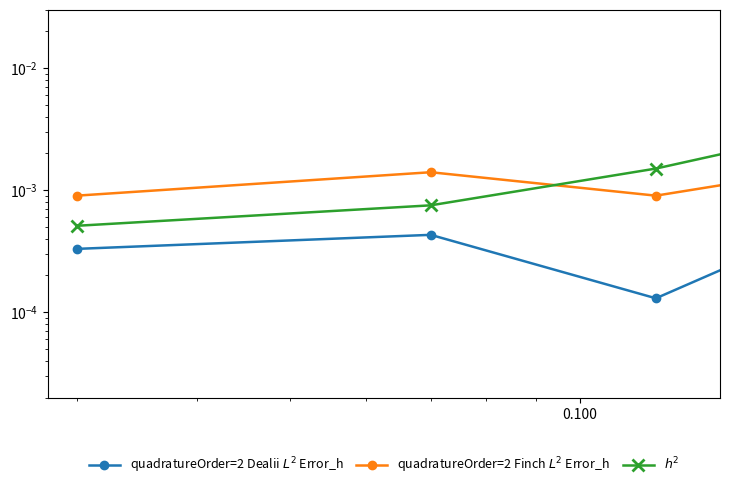

How many categories are shown in the chart?

6